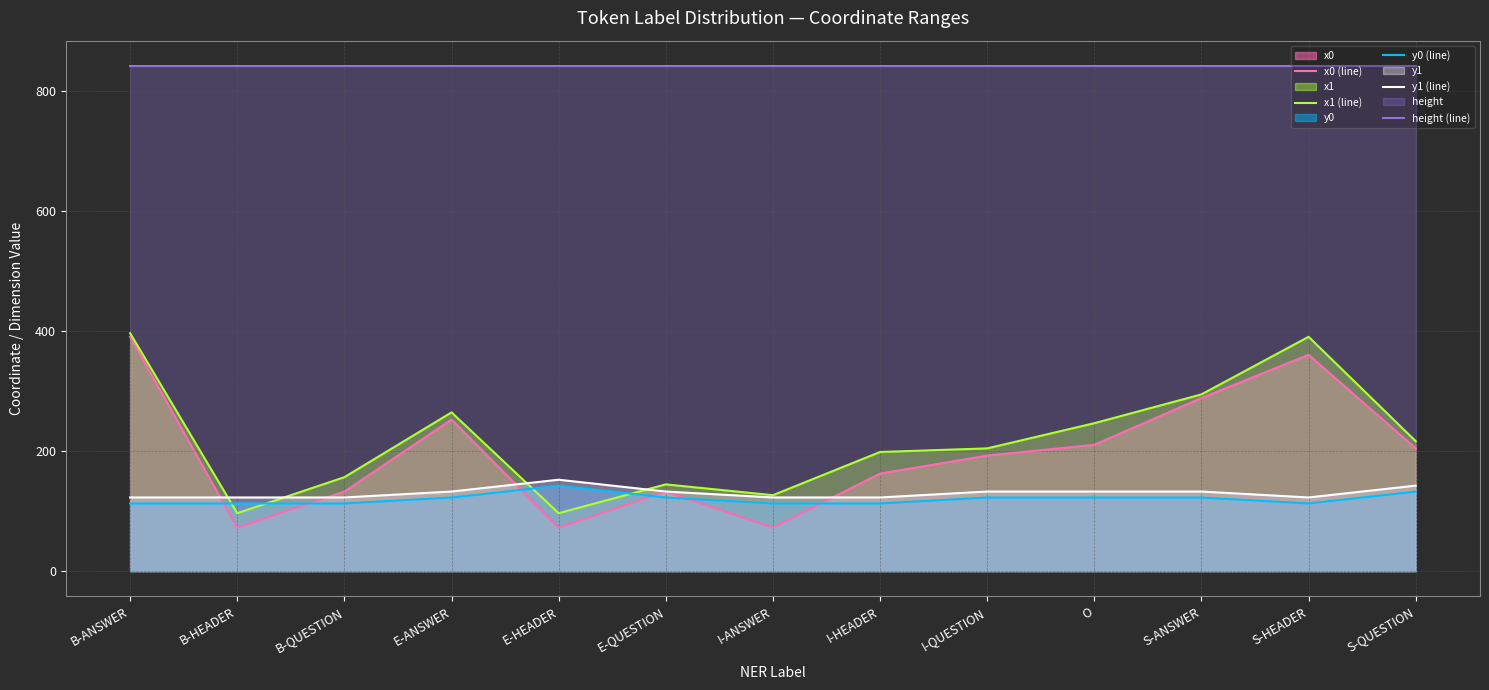

True or false: height (line) and y1 (line) intersect in this chart.

False